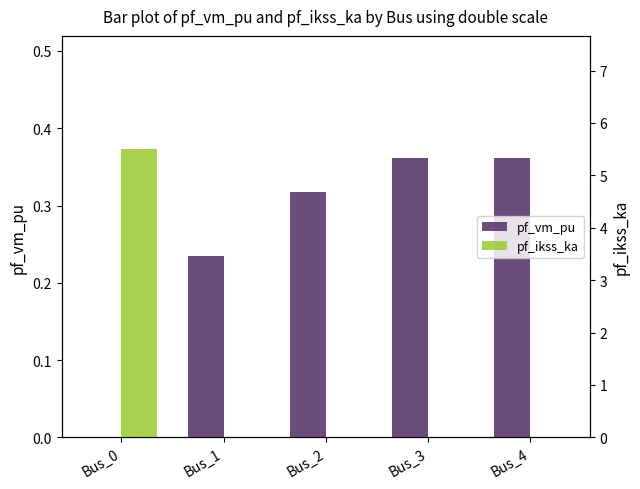

The value of pf_vm_pu at Bus_2 is 0.3. True or false?

True